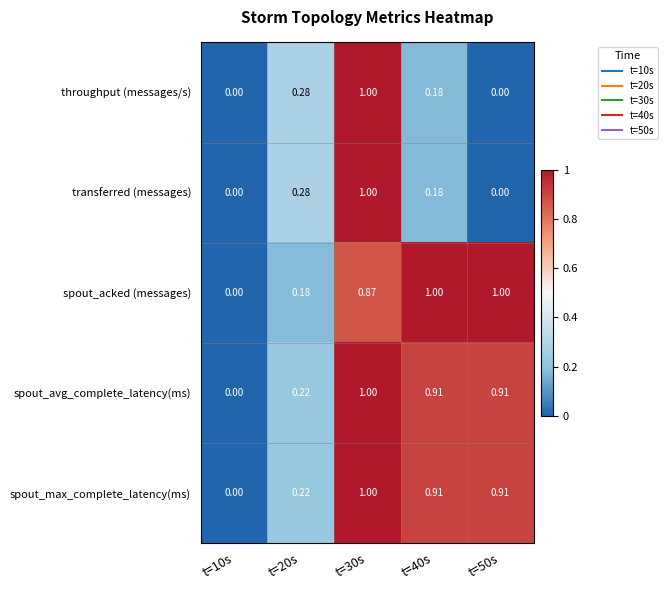

Which series changed the most between t=20s and t=40s?

spout_acked (messages)